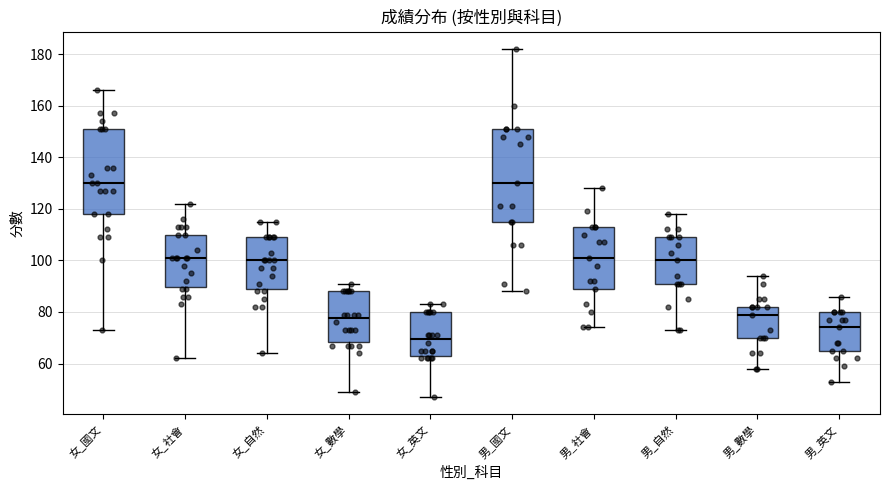

Reading left to right, transcribe this box plot: for each box, give where its median line is, the range the box spans, and where its two whiskers end, as read against the y-axis. The values are not printed on the chart, so give them approximately, as read against the axis.

女_國文: median 130, box 118 to 152, whiskers 74 to 166
女_社會: median 102, box 90 to 110, whiskers 62 to 122
女_自然: median 100, box 88 to 110, whiskers 64 to 116
女_數學: median 78, box 68 to 88, whiskers 50 to 92
女_英文: median 70, box 62 to 80, whiskers 48 to 84
男_國文: median 130, box 116 to 152, whiskers 88 to 182
男_社會: median 102, box 90 to 114, whiskers 74 to 128
男_自然: median 100, box 92 to 110, whiskers 74 to 118
男_數學: median 80, box 70 to 82, whiskers 58 to 94
男_英文: median 74, box 66 to 80, whiskers 54 to 86